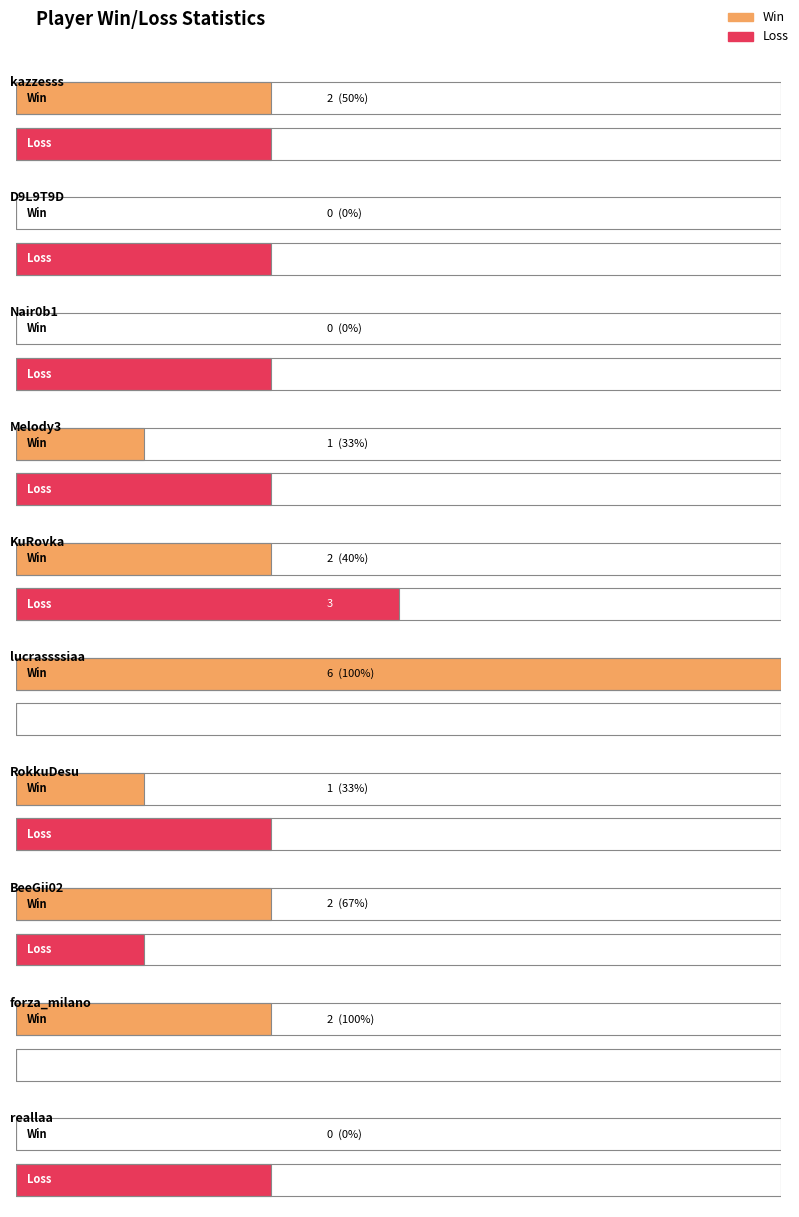

What is the label of the 8th bar from the left?

BeeGii02